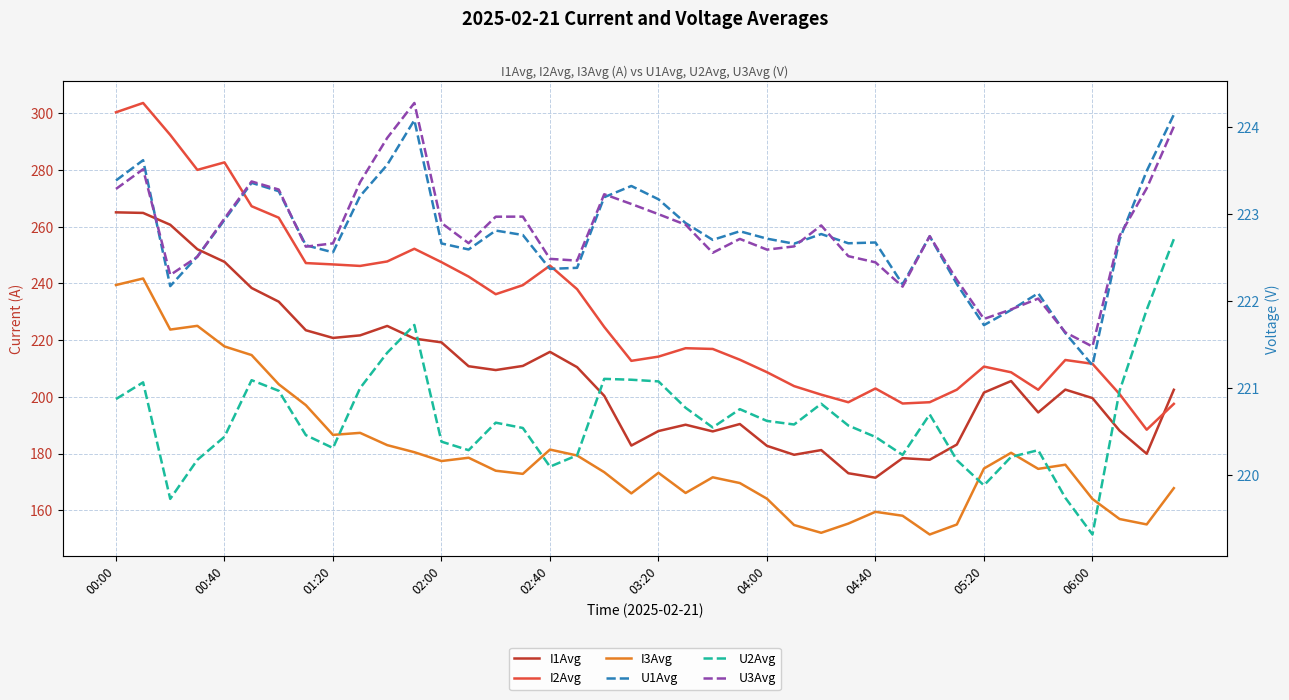

Which series changed the most between 02:00 and 37?

I2Avg